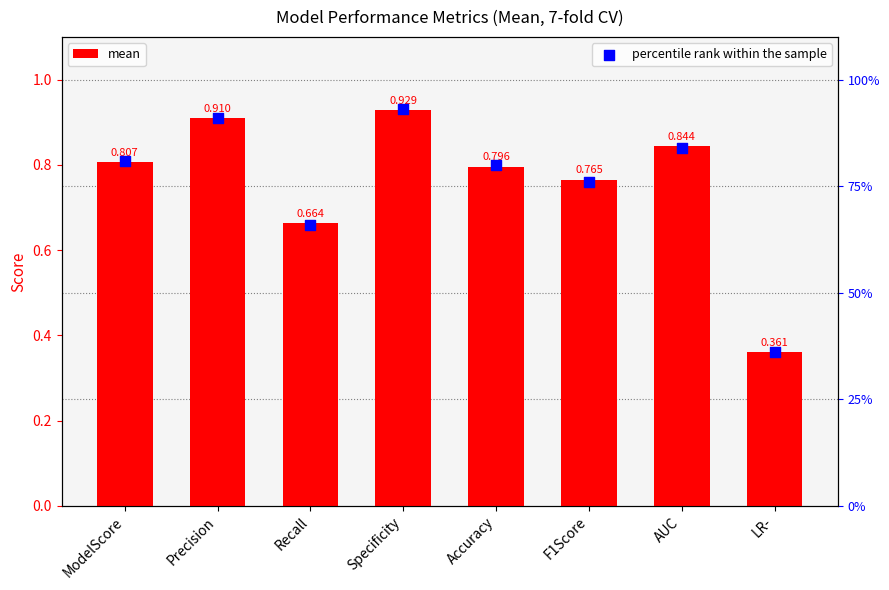

What are all the series names shown in the legend?

mean, percentile rank within the sample